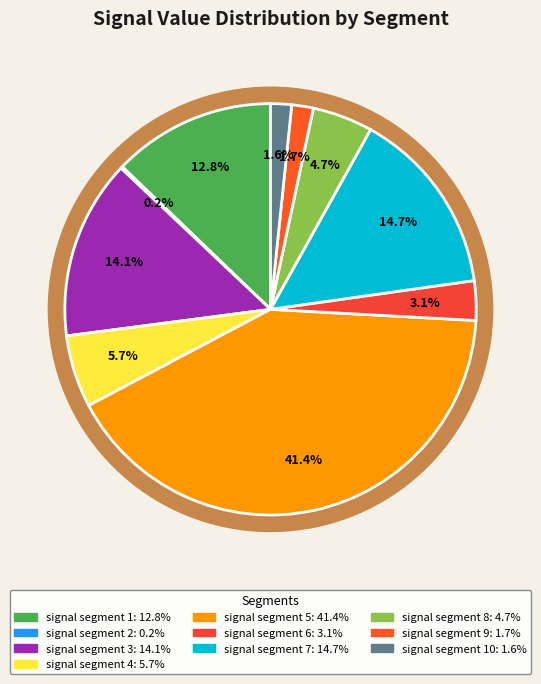

Rank the categories by value from lowest to highest.

signal segment 2, signal segment 10, signal segment 9, signal segment 6, signal segment 8, signal segment 4, signal segment 1, signal segment 3, signal segment 7, signal segment 5